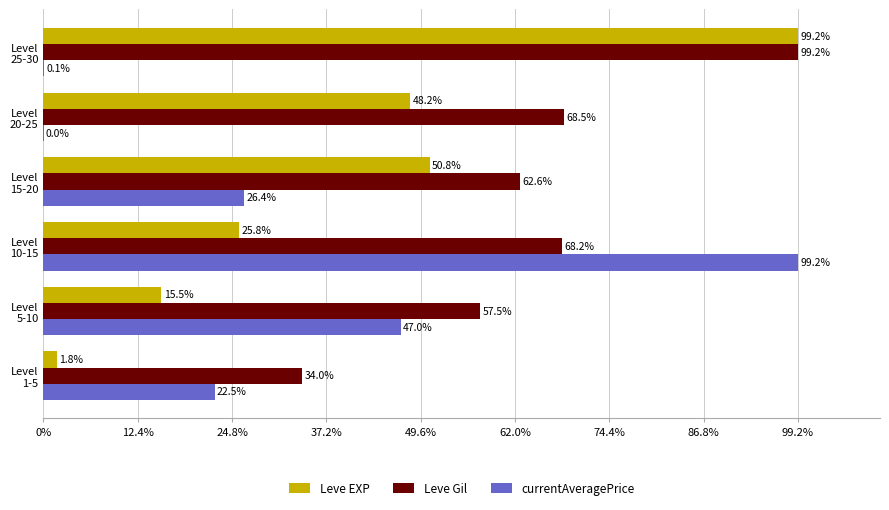

What is the maximum value shown in the chart?

99.2